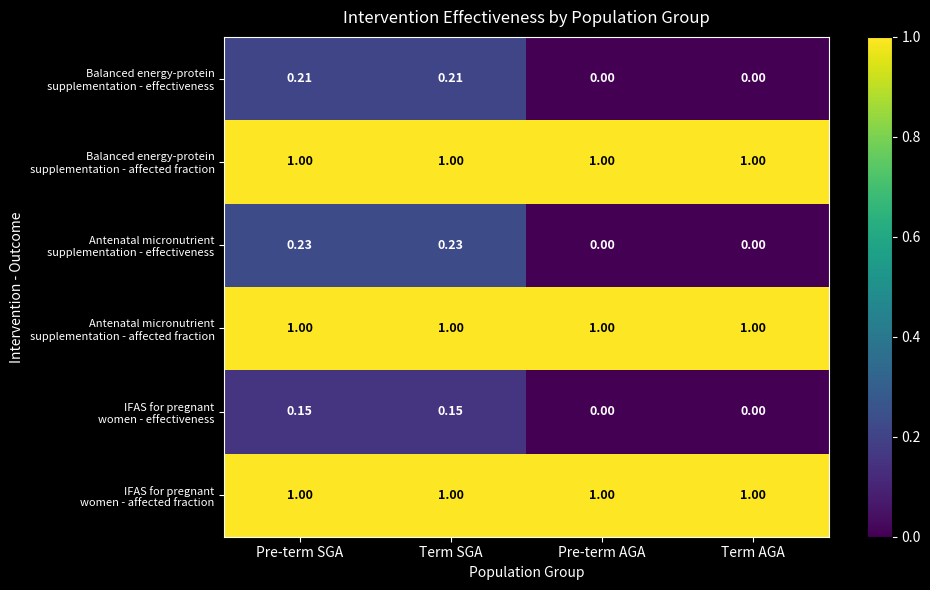

Count the number of categories in the chart.

4